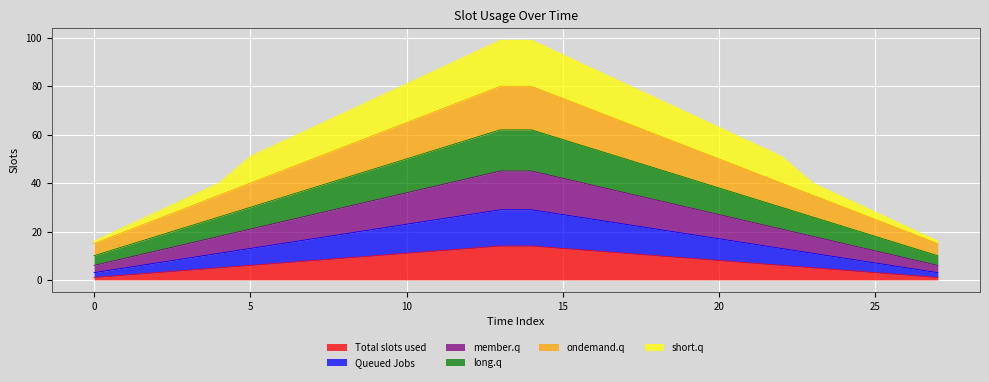

What is the maximum value for Total slots used?

14